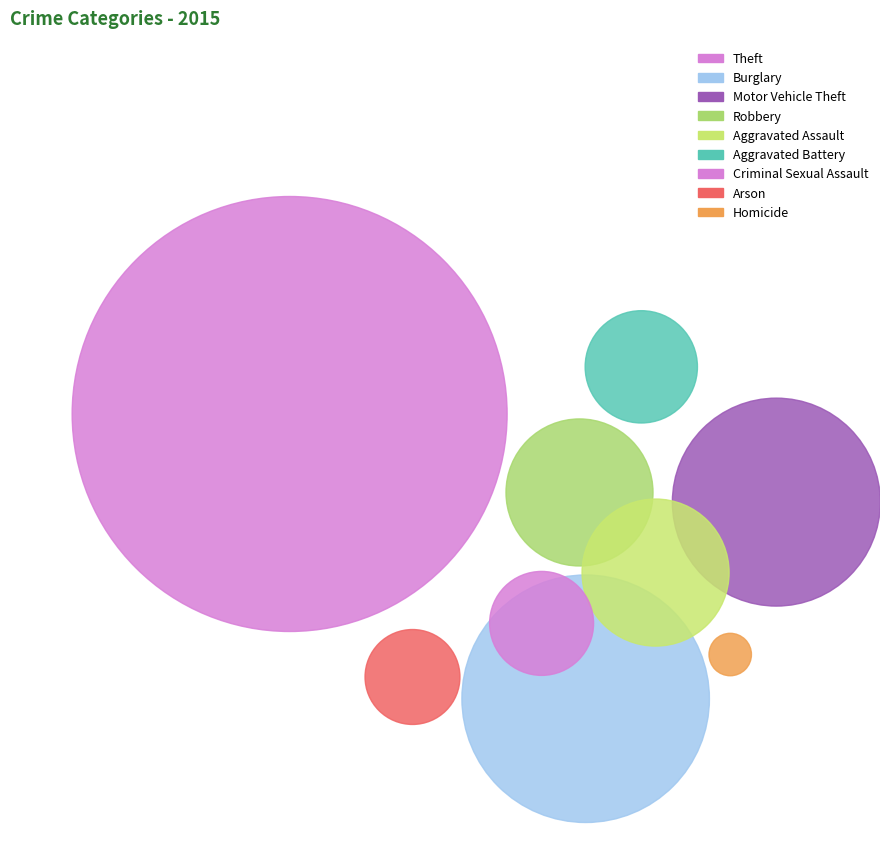

The Motor Vehicle Theft slice represents 12% of the pie. True or false?

True